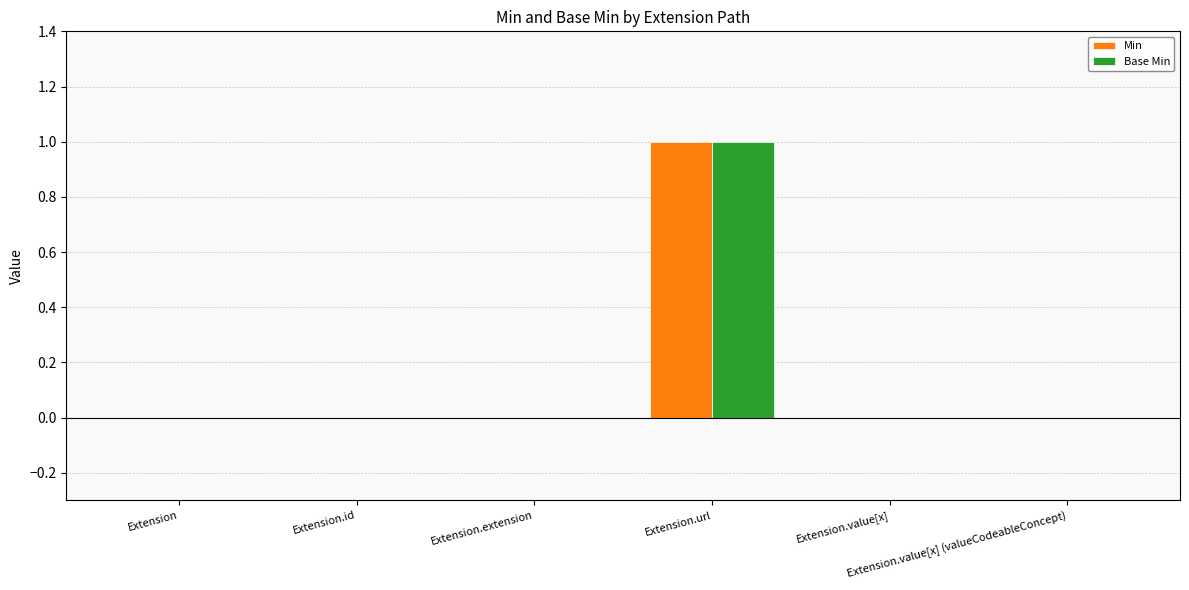

Which label corresponds to the largest value in the chart?

Extension.url